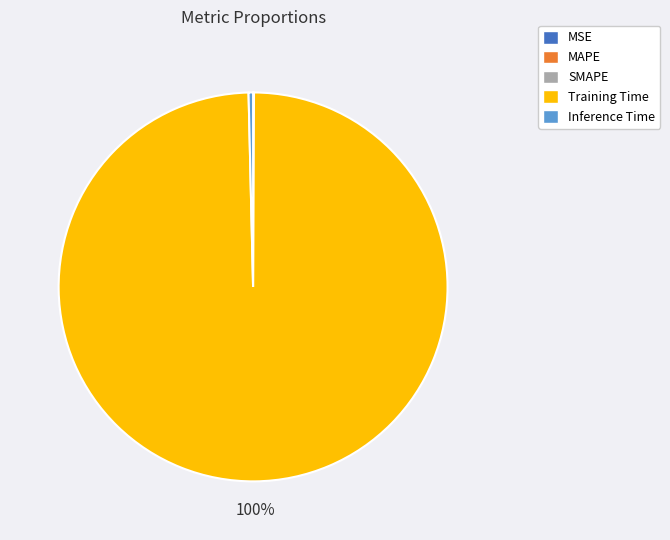

To the nearest percent, what percentage of the pie is Training Time?

100%